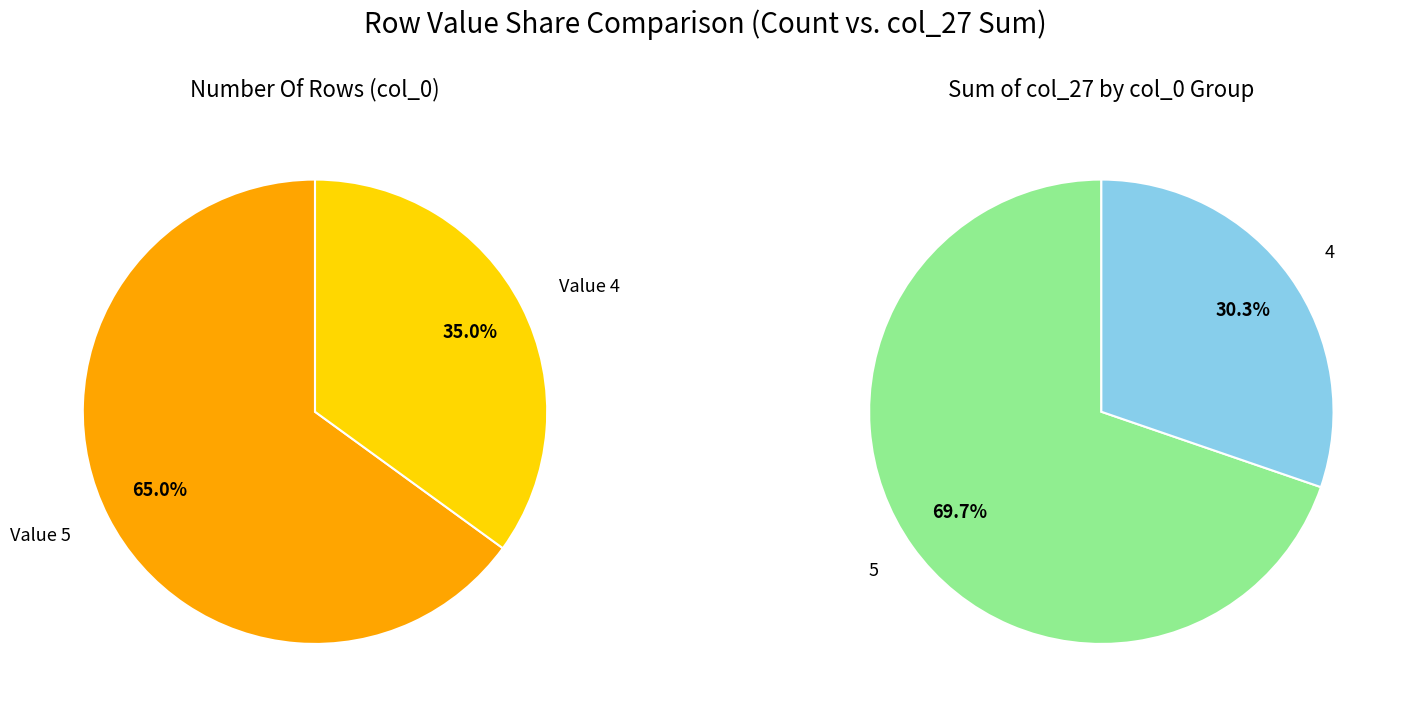

Is it true that 5 is 1% of the pie?

False